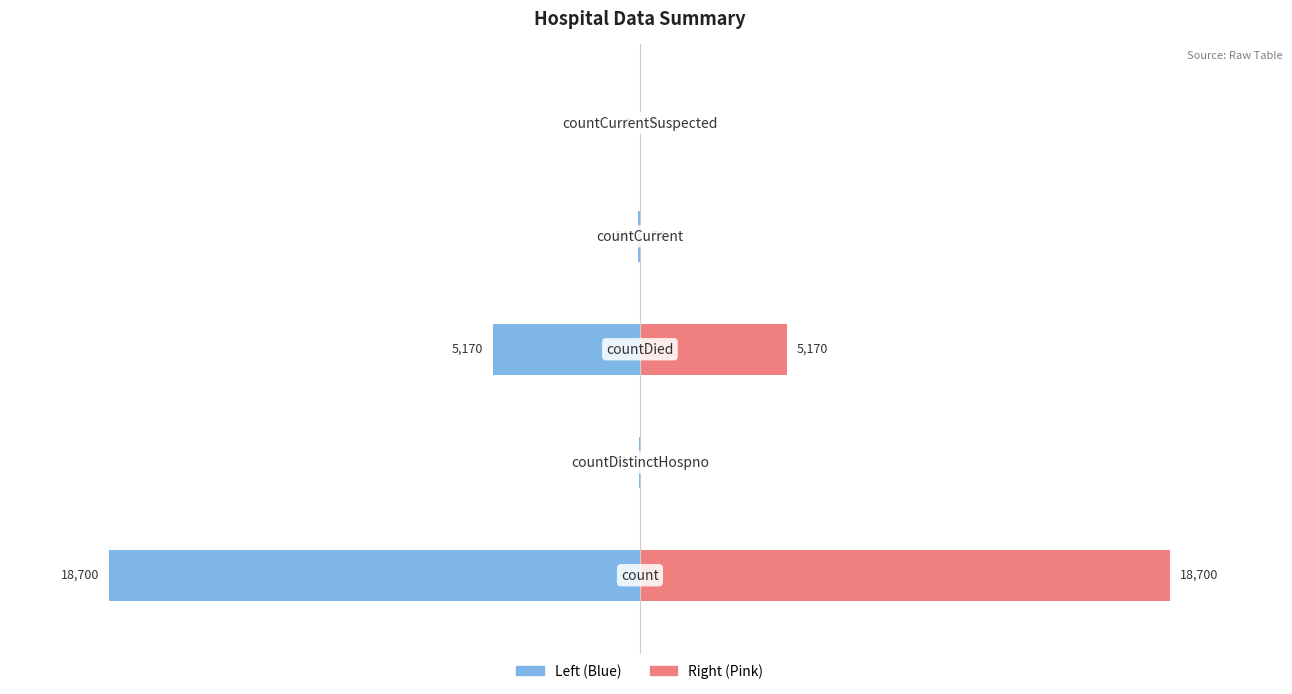

The Value (left) series shows -10.6 at −10.0. True or false?

False